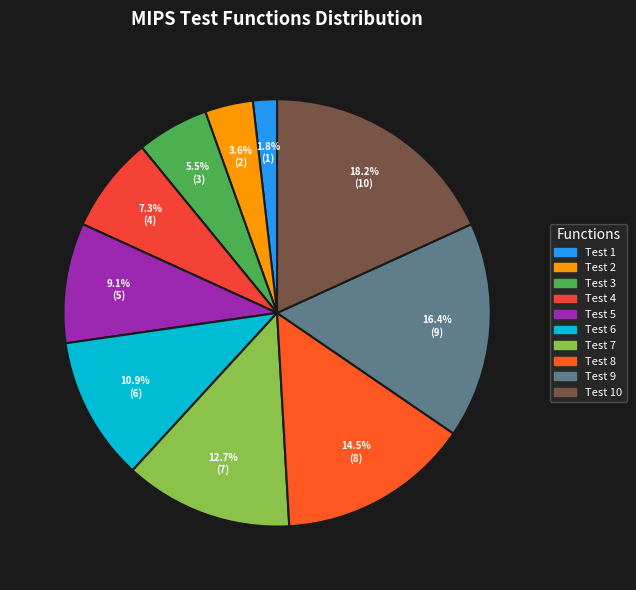

How many slices are in this pie chart?

10